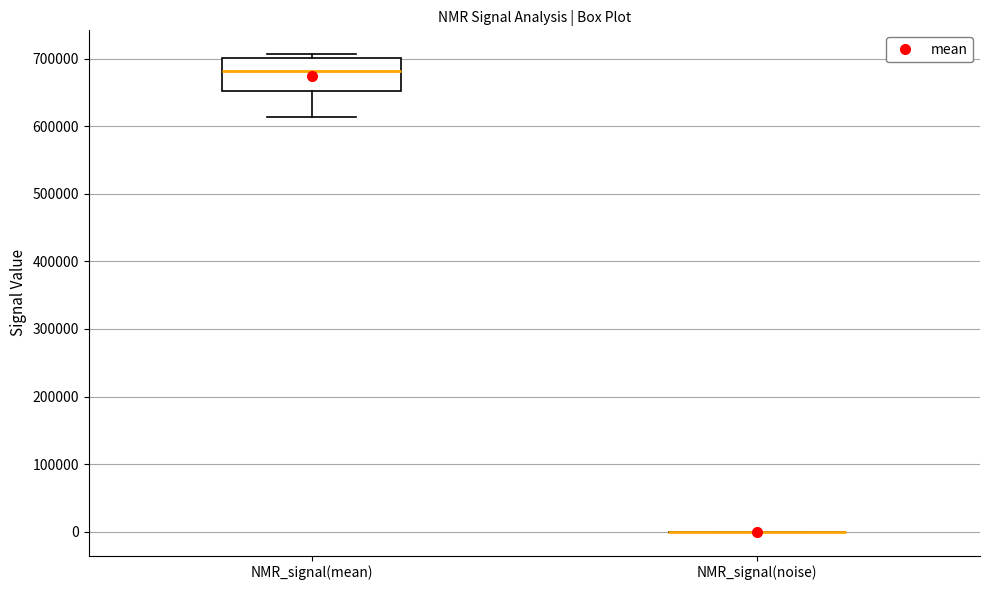

Where is the lower edge of the box for NMR_signal(mean) on the y-axis? The values are not printed on the chart, so give them approximately, as read against the axis.

650000